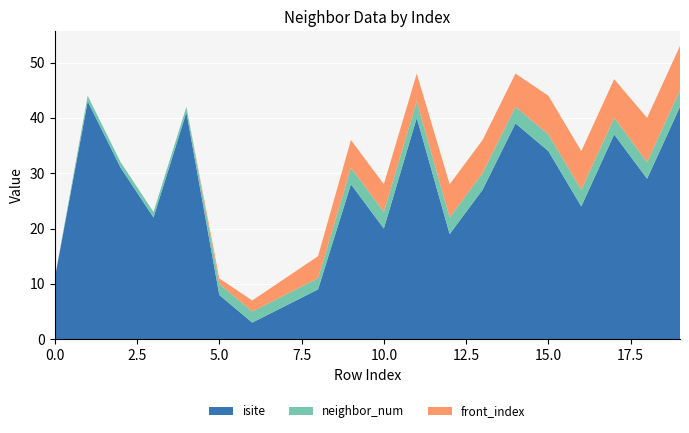

Reading left to right, list all the values displayed in this chart.

isite: 11	43	31	22	41	8	3	6	9	28	20	40	19	27	39	34	24	37	29	42
neighbor_num: 0	1	1	1	1	2	2	2	2	3	3	3	3	3	3	3	3	3	3	3
front_index: 0	0	0	0	0	1	2	3	4	5	5	5	6	6	6	7	7	7	8	8